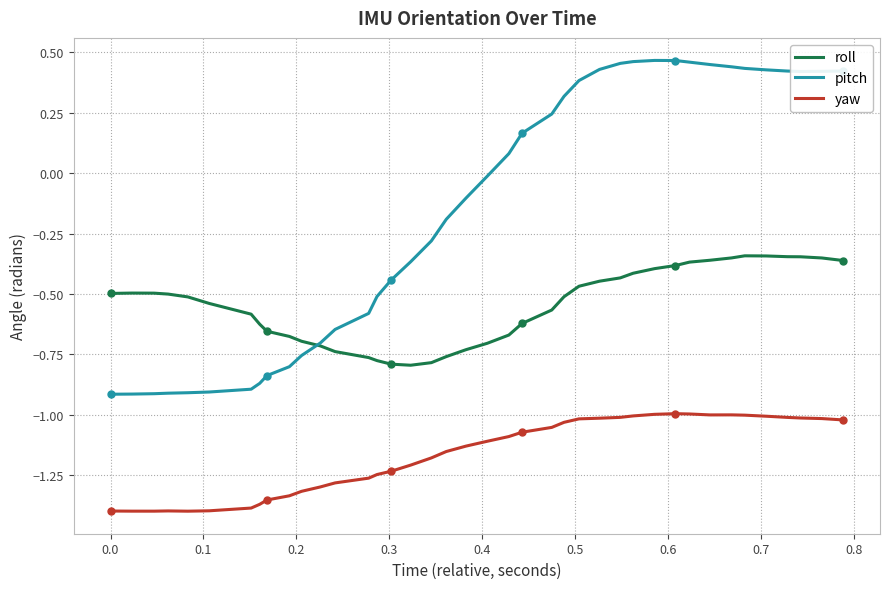

True or false: roll and yaw cross at least once.

False